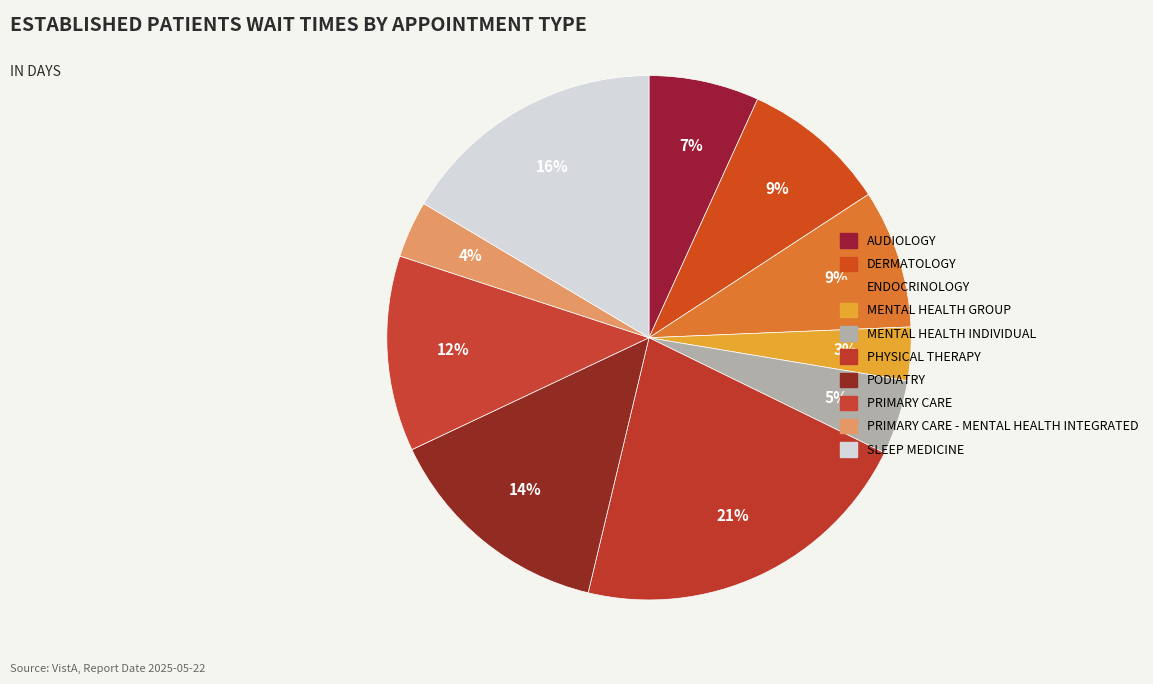

How many segments does this pie chart have?

10